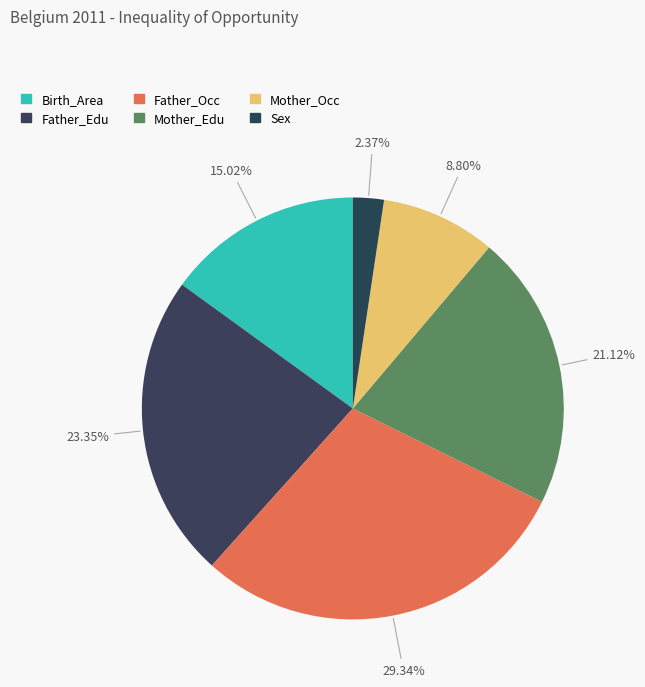

Count the number of slices in the pie.

6